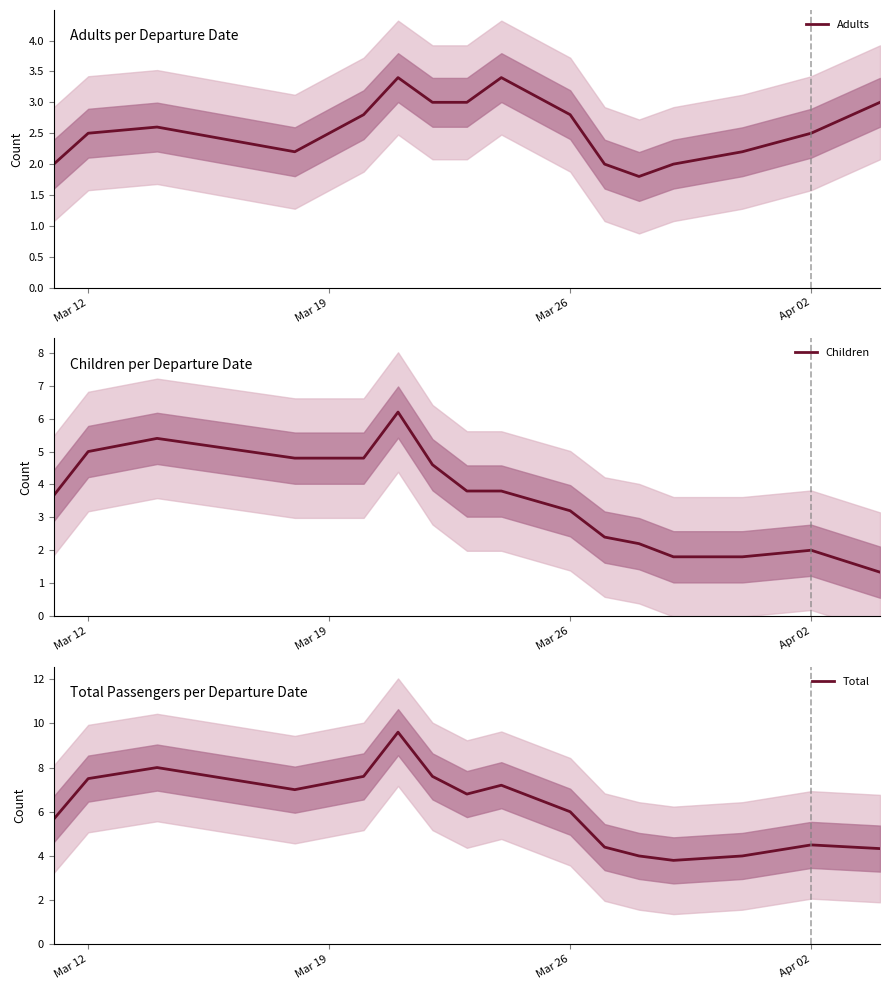

How many values in the Children series are below 3?

6